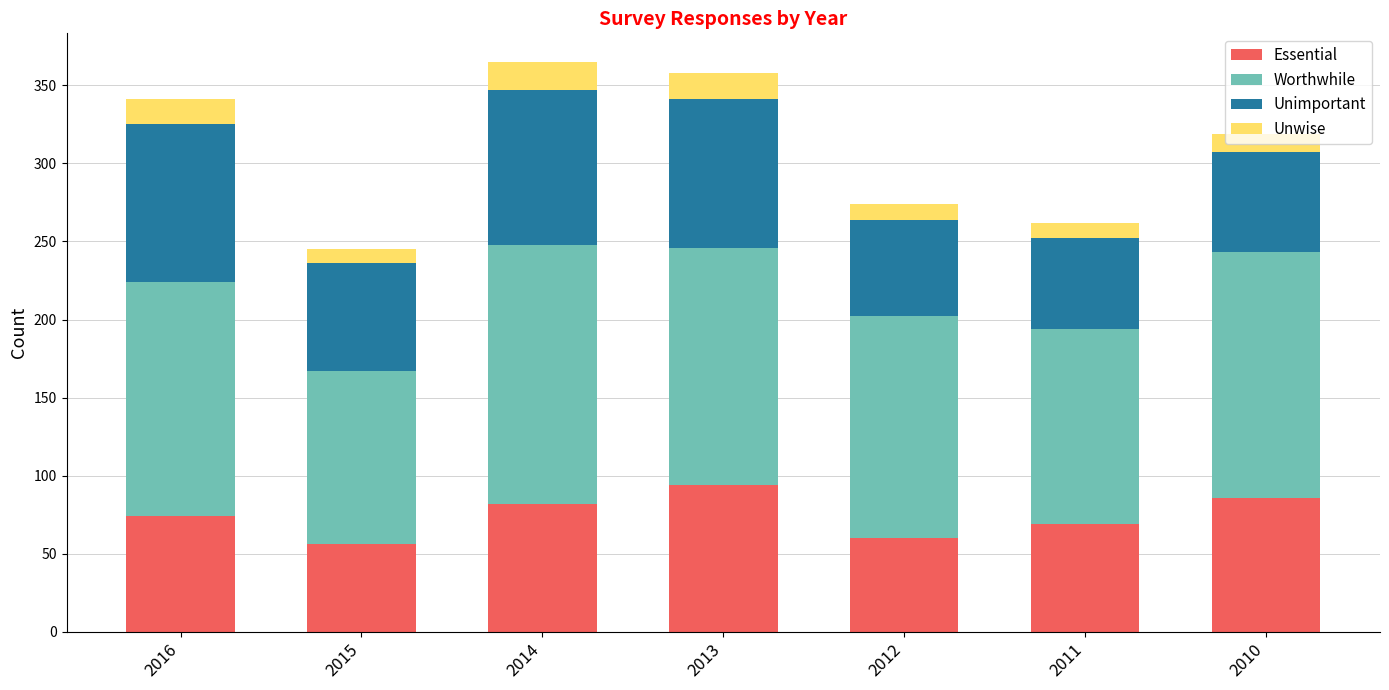

What is the lowest value of the Essential series?

56